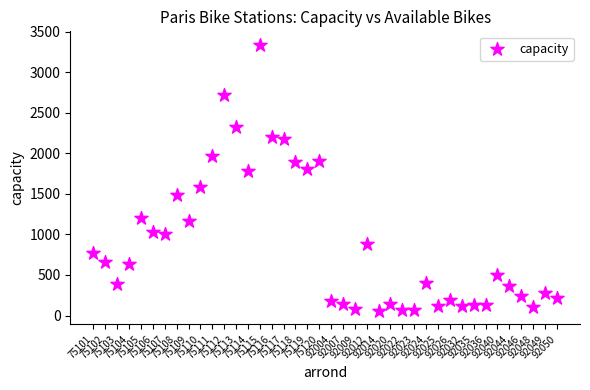

What is the range of Y values (max minus min)?

3287